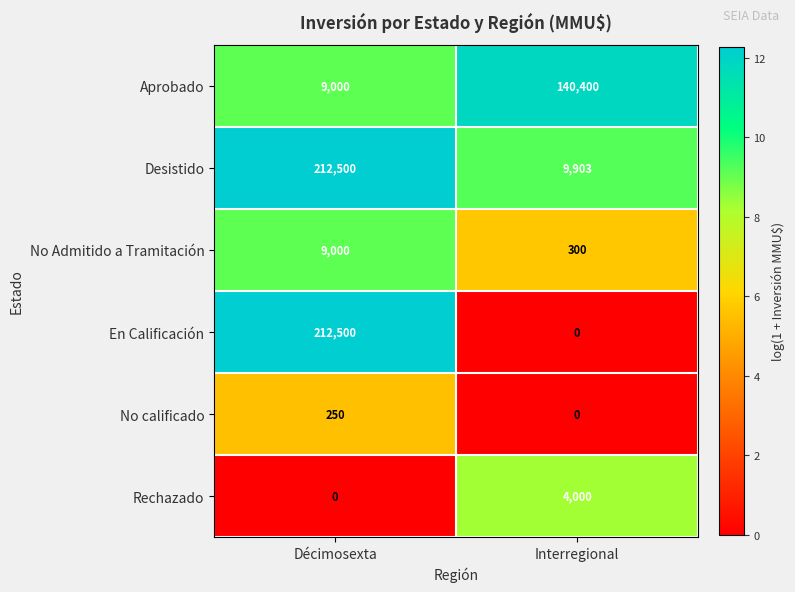

The No Admitido a Tramitación series shows 15124 at Décimosexta. True or false?

False